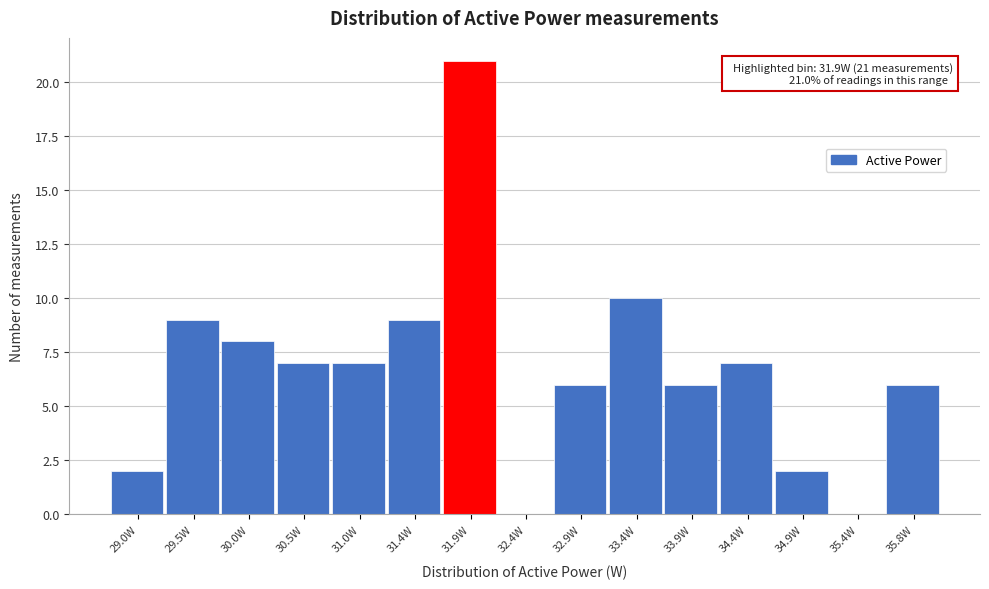

What is the sum of all values?

100